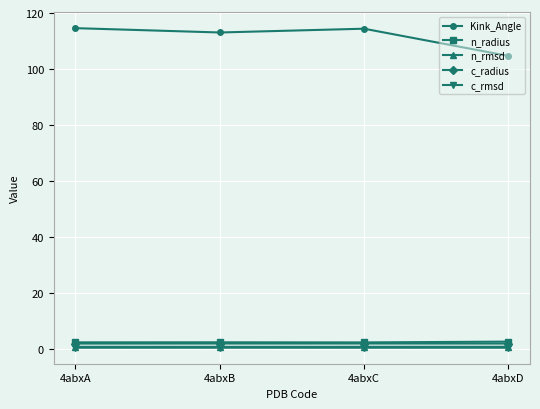

True or false: c_radius has more than 2 points higher than both neighbors.

False